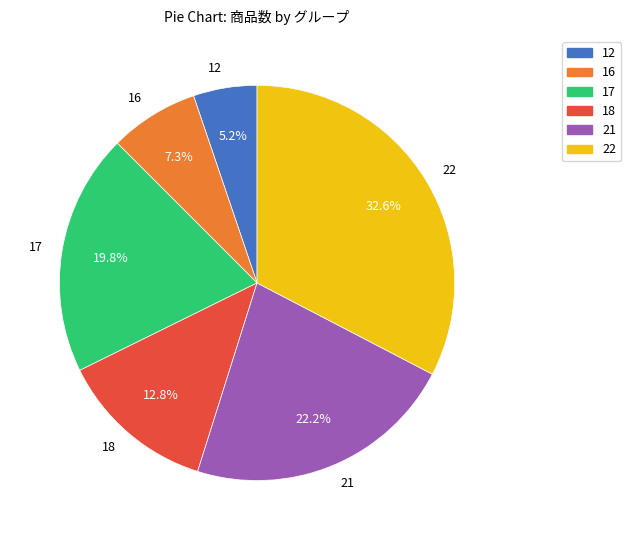

Is there a majority slice in this chart?

No